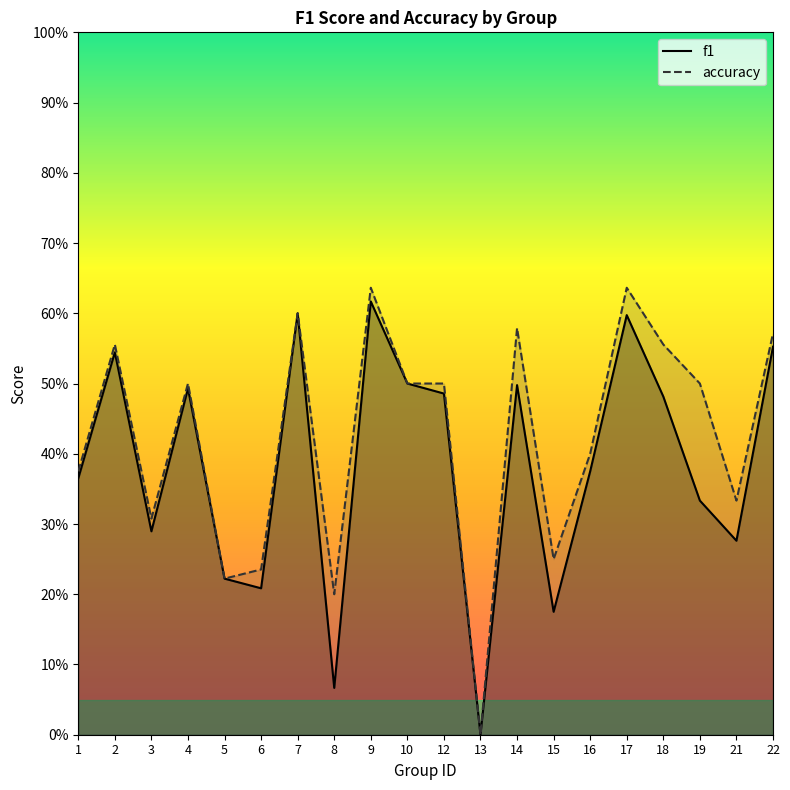

At which category does accuracy reach its first local valley?

3